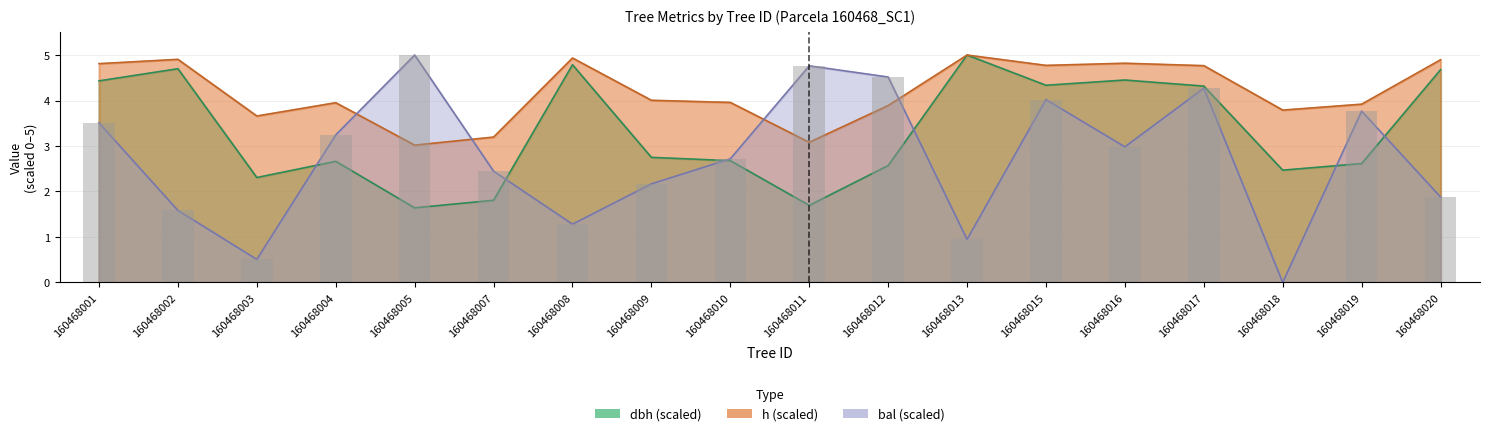

Are the bars grouped side by side (vs. stacked)?

Yes